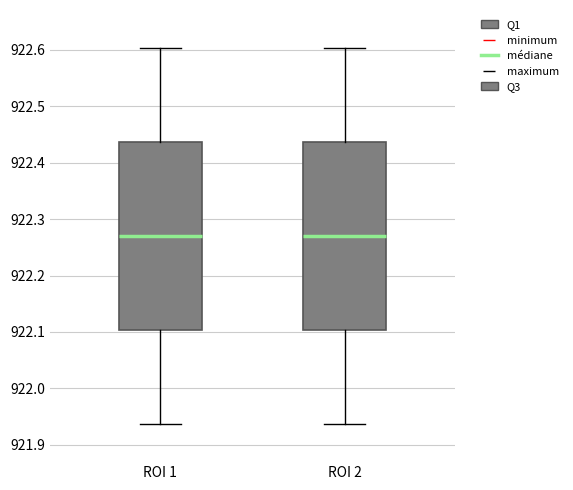

Where does the median line of the box for ROI 2 sit on the y-axis? The values are not printed on the chart, so give them approximately, as read against the axis.

922.27